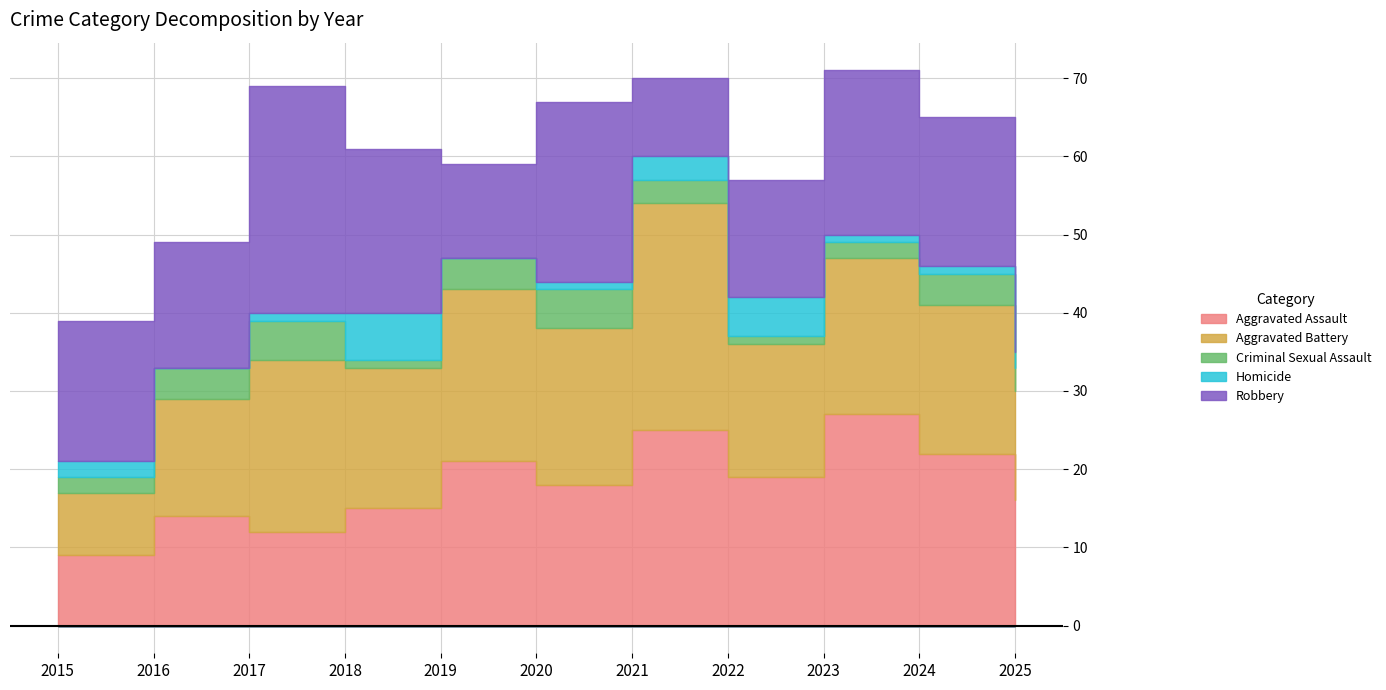

Where does the Robbery series first go above 18?

2017